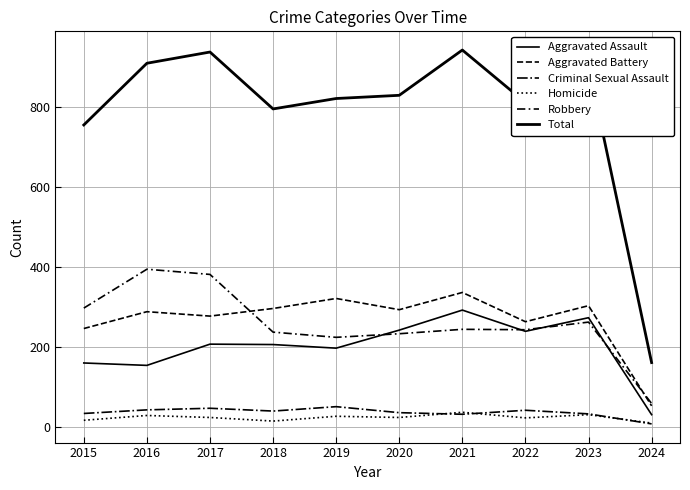

How many lines are shown in the chart?

6